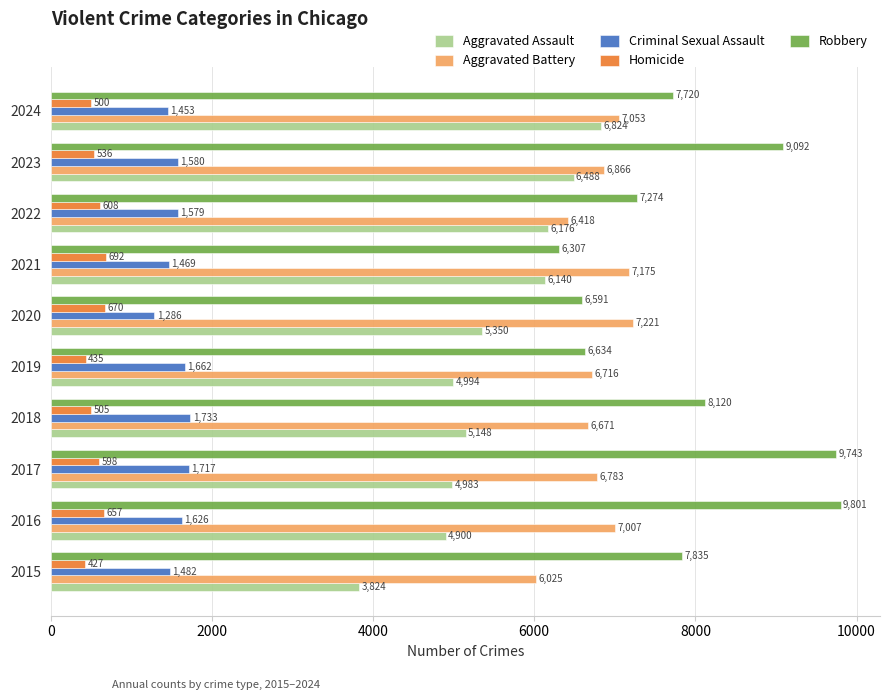

What are all the series names shown in the legend?

Aggravated Assault, Aggravated Battery, Criminal Sexual Assault, Homicide, Robbery